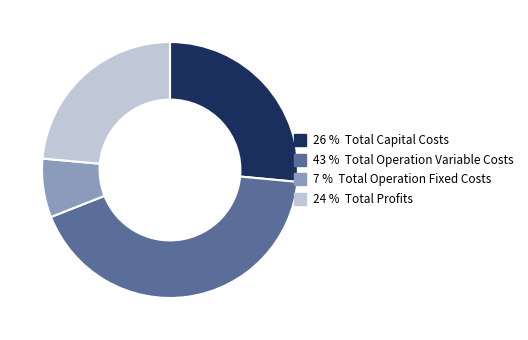

Is there any slice that represents more than half of the pie?

No